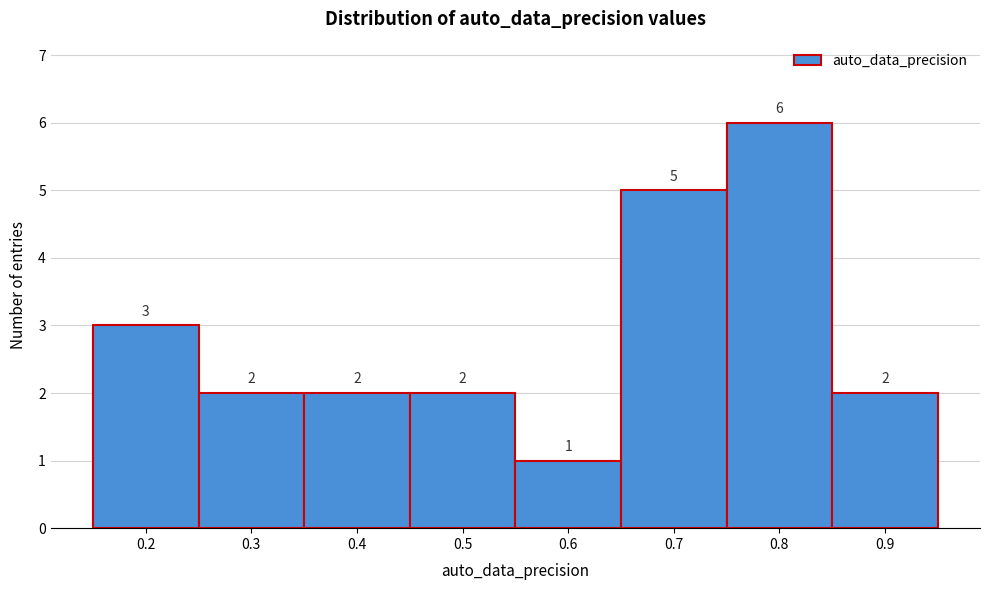

Reading left to right, list all the values displayed in this chart.

0.2=3	0.3=2	0.4=2	0.5=2	0.6=1	0.7=5	0.8=6	0.9=2